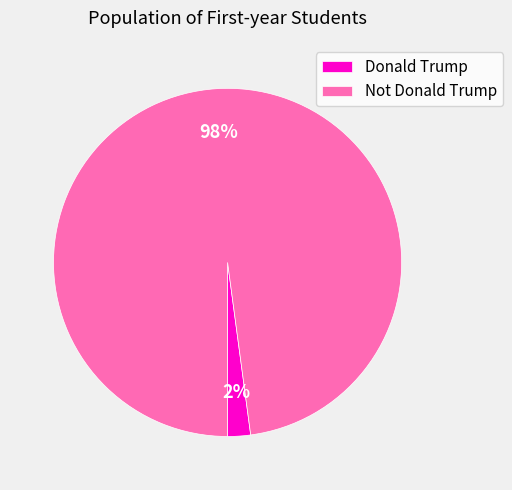

True or false: Donald Trump accounts for 2% of the total.

True